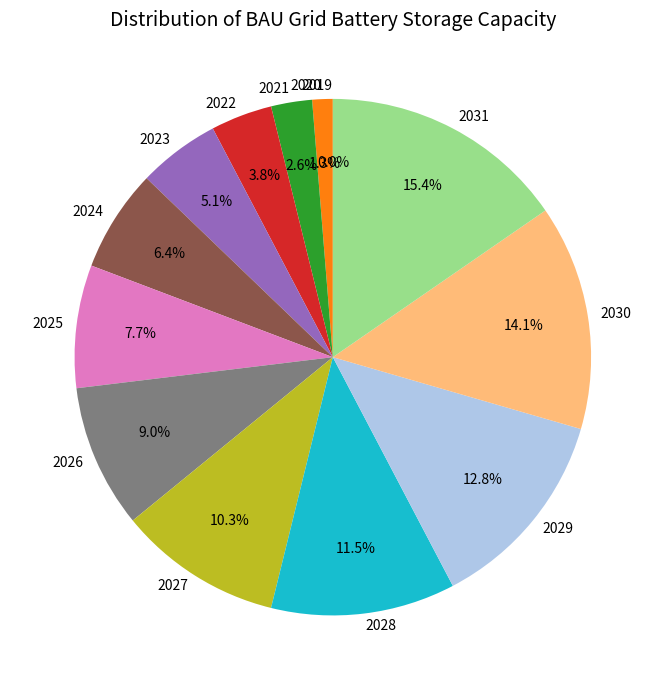

Rank the categories by value from lowest to highest.

2019, 2020, 2021, 2022, 2023, 2024, 2025, 2026, 2027, 2028, 2029, 2030, 2031